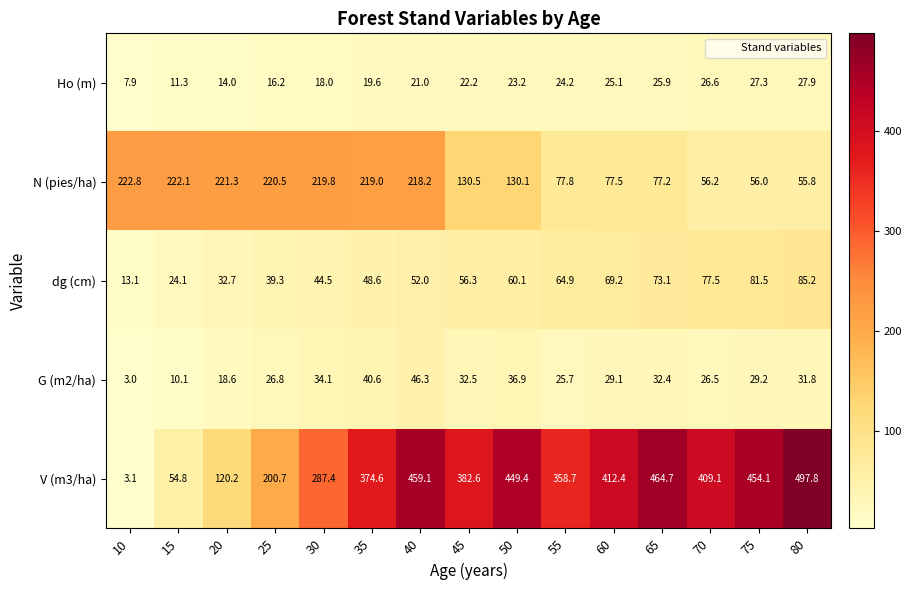

Which category has the lowest value across all series?

10